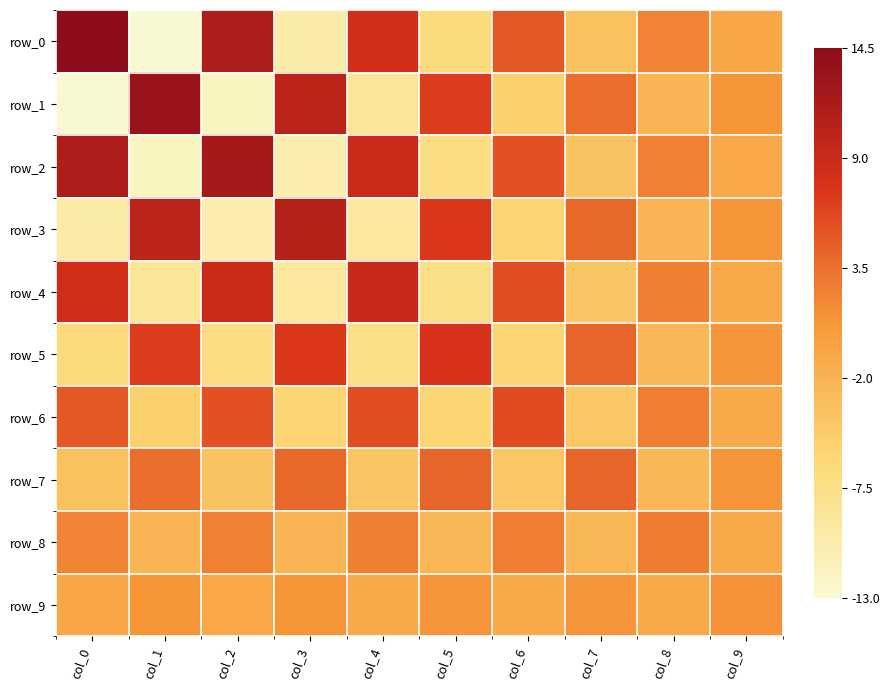

Is the value of row_3 at col_0 greater than the value of row_4 at col_7?

No